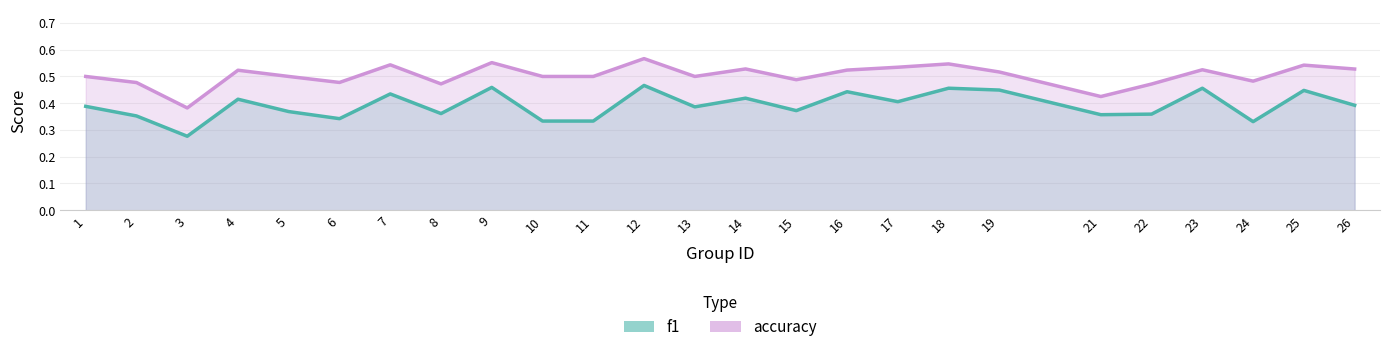

At which label is accuracy closest to 0?

3